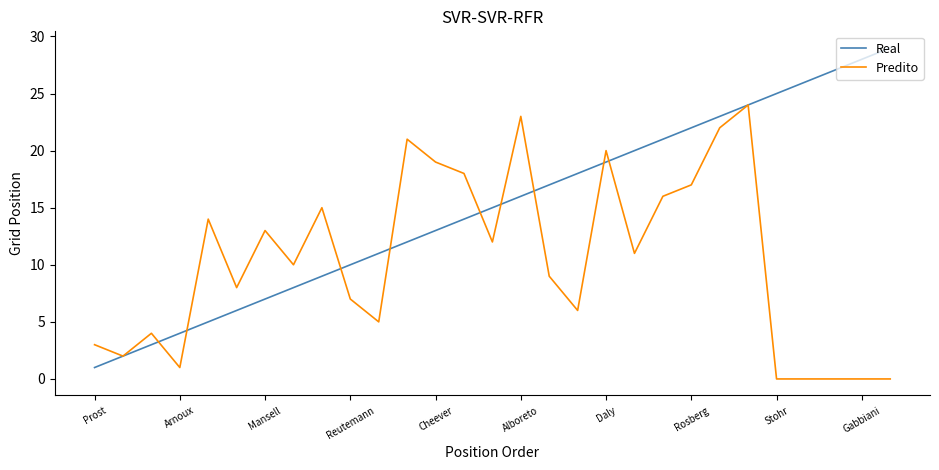

What are all the series names shown in the legend?

Real, Predito